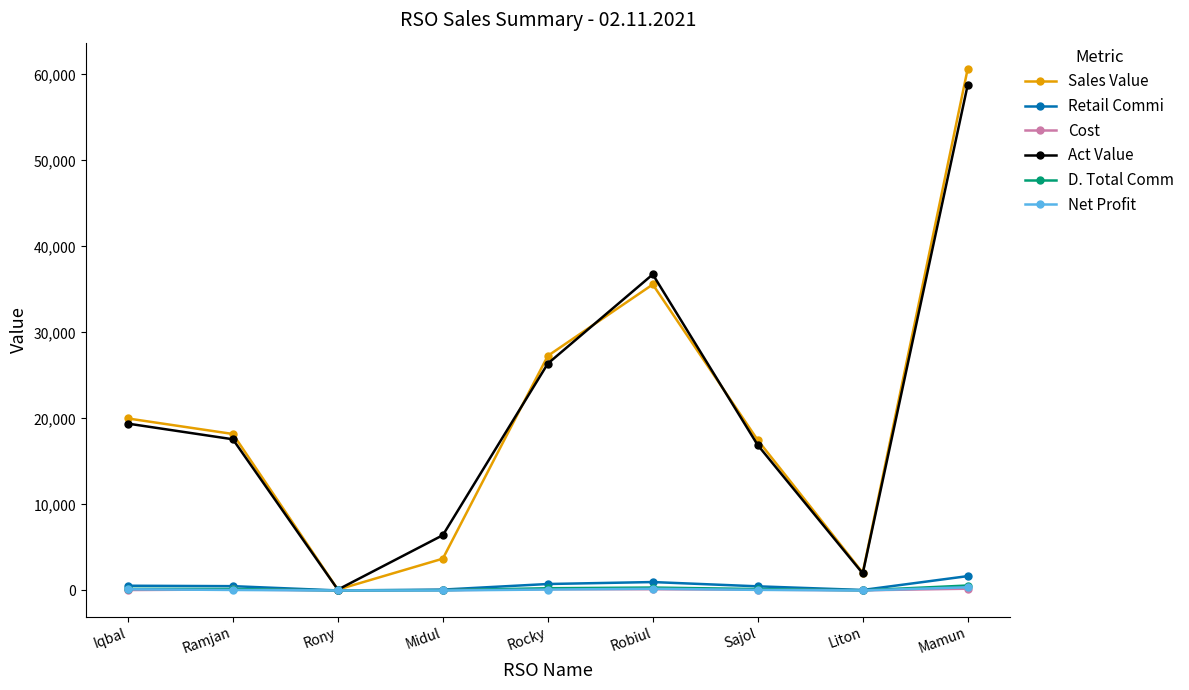

True or false: Sales Value has a value of 27279.0 at Rocky.

True